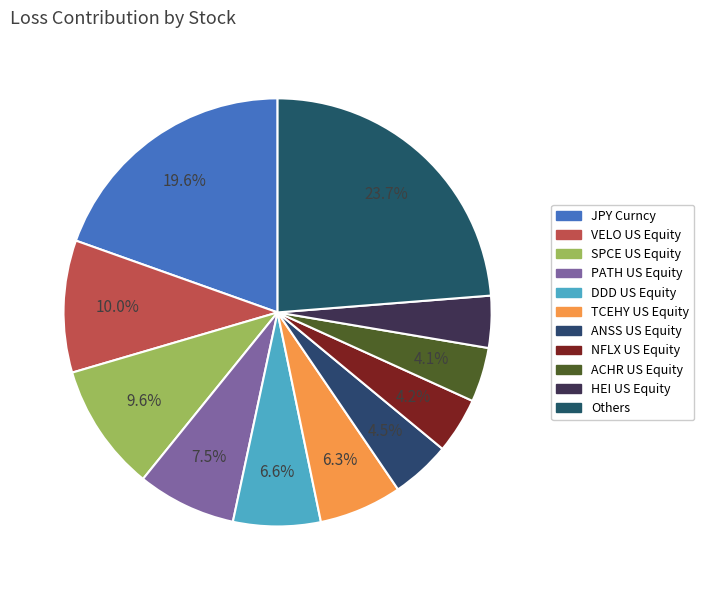

Is JPY Curncy the majority of the pie?

No